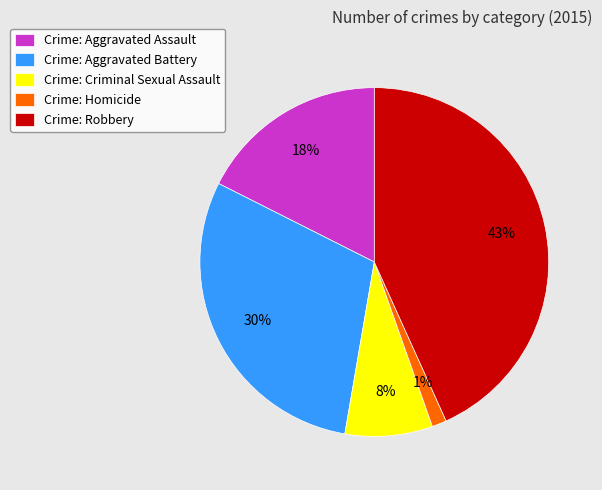

How many slices are in this pie chart?

5